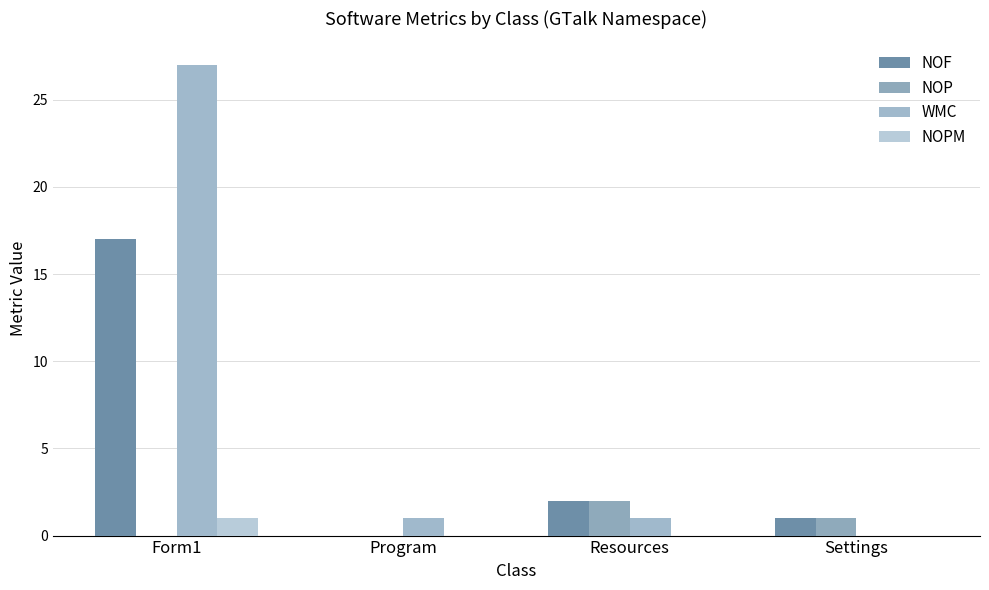

Does the chart contain stacked bars?

No